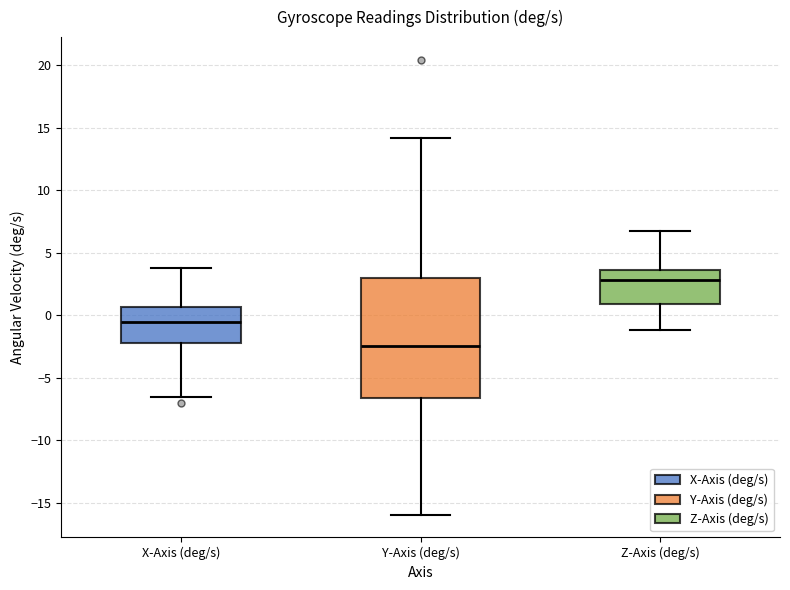

Reading left to right, read every box against the y-axis: the position of its median line, the range the box covers, and the ends of its whiskers. The values are not printed on the chart, so give them approximately, as read against the axis.

X-Axis (deg/s): median -0.5, box -2.5 to 0.5, whiskers -6.5 to 4.0
Y-Axis (deg/s): median -2.5, box -6.5 to 3.0, whiskers -16.0 to 14.0
Z-Axis (deg/s): median 3.0, box 1.0 to 3.5, whiskers -1.0 to 6.5